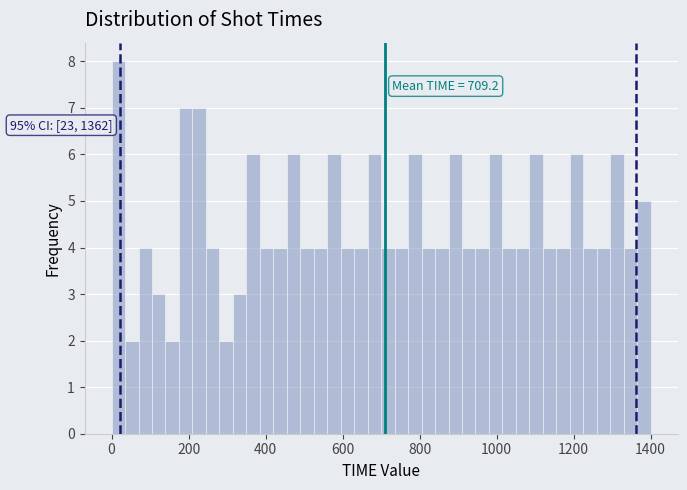

Around what value on the x-axis is the tallest bar? Give the approximate position of its centre, as read against the axis.

20